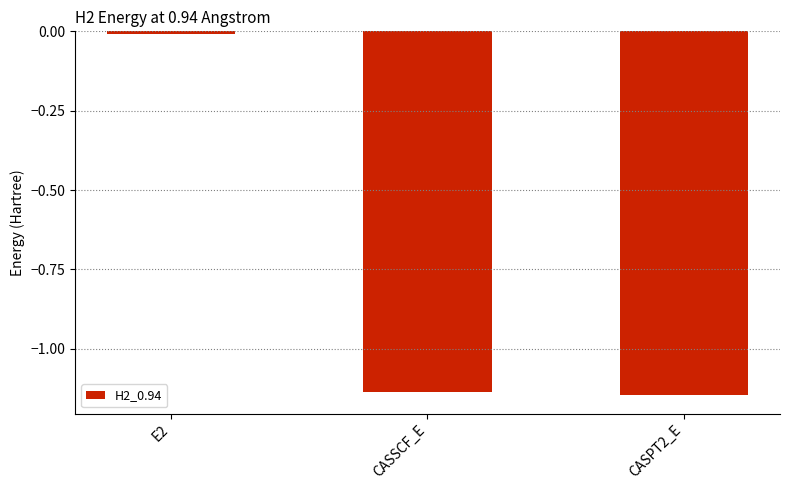

The value at CASPT2_E is -1.9. True or false?

False